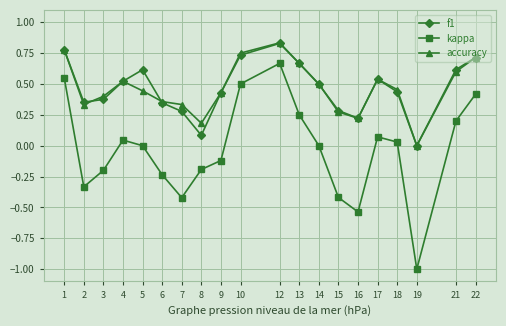

True or false: kappa and f1 cross at least once.

False